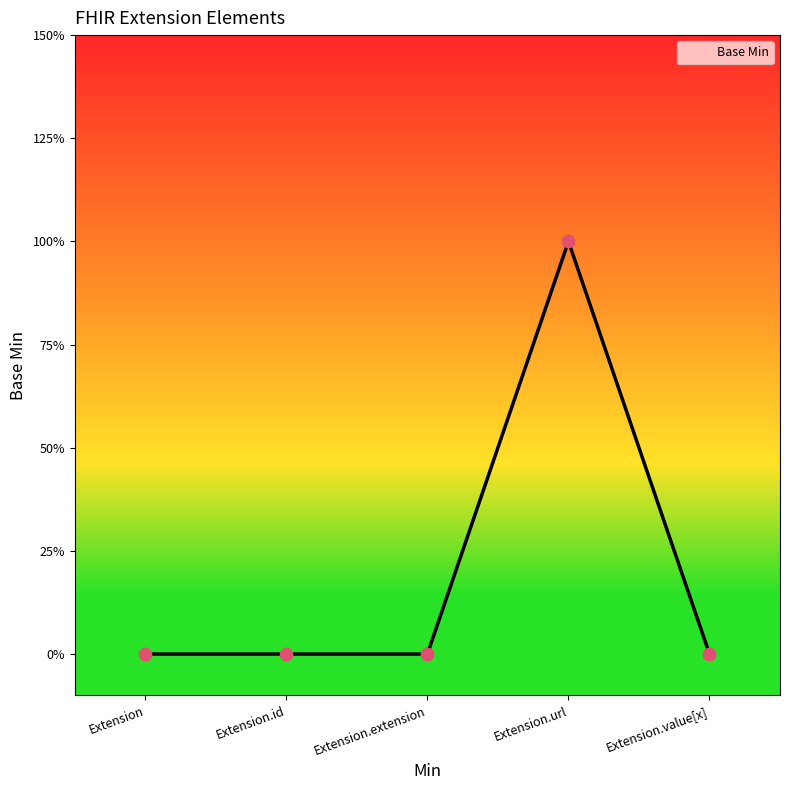

Which has a higher value, Extension.url or Extension.extension?

Extension.url